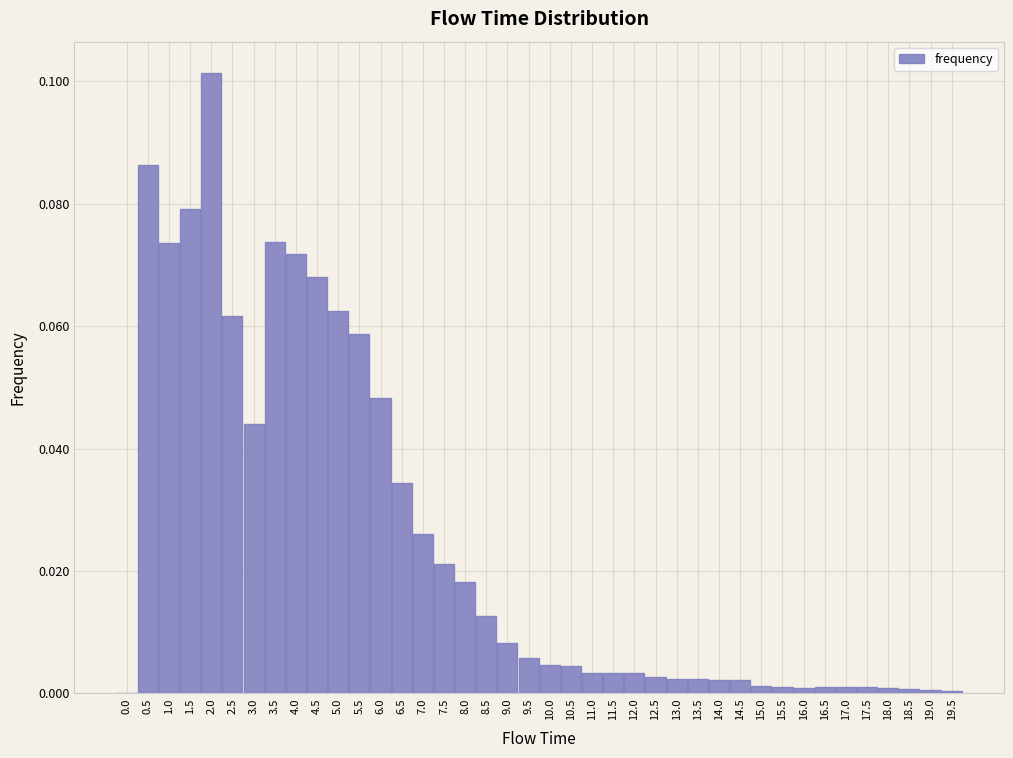

Which label corresponds to the largest value in the chart?

2.0